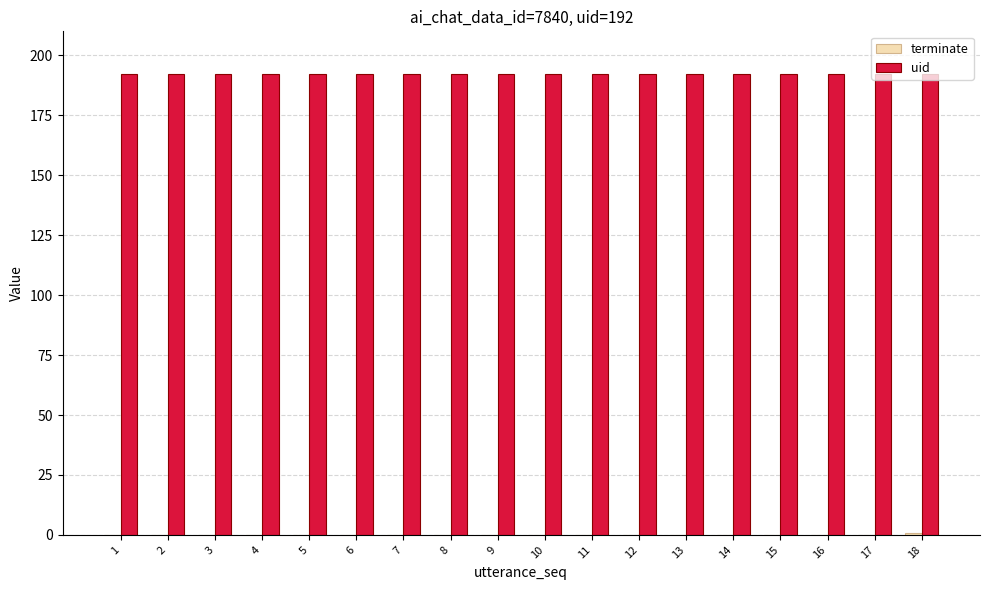

What is the sum of the uid values at 9 and 10?

384